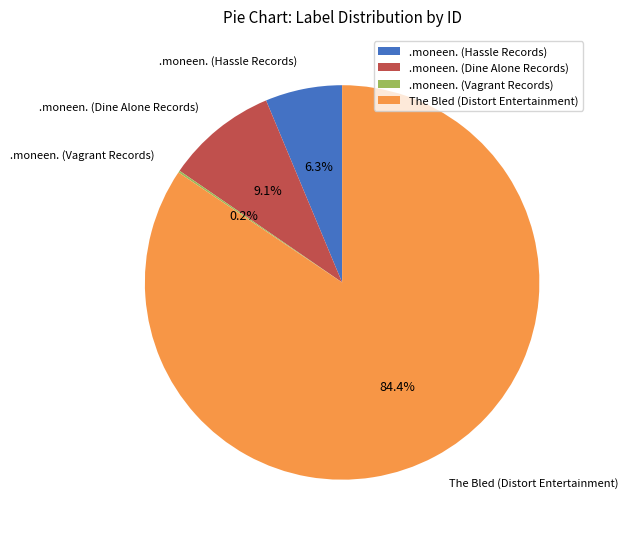

Approximately how many times larger is the value at .moneen. (Dine Alone Records) compared to .moneen. (Hassle Records)?

1.4